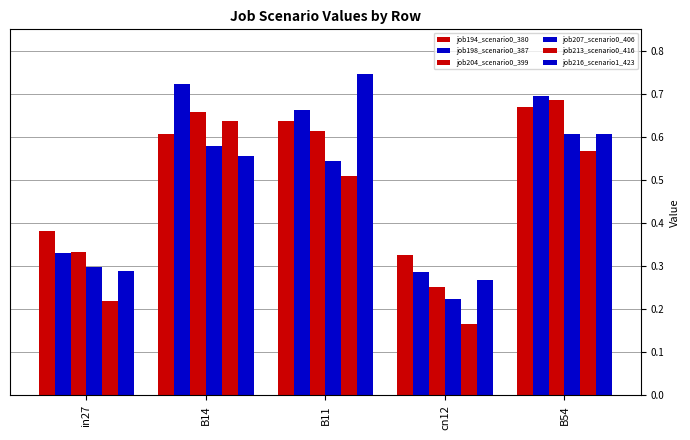

Are the bars grouped side by side (vs. stacked)?

Yes